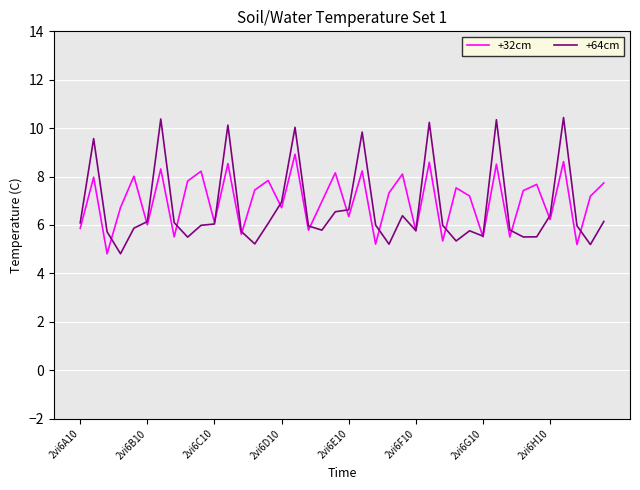

What is the sum of all +32cm values?

280.6